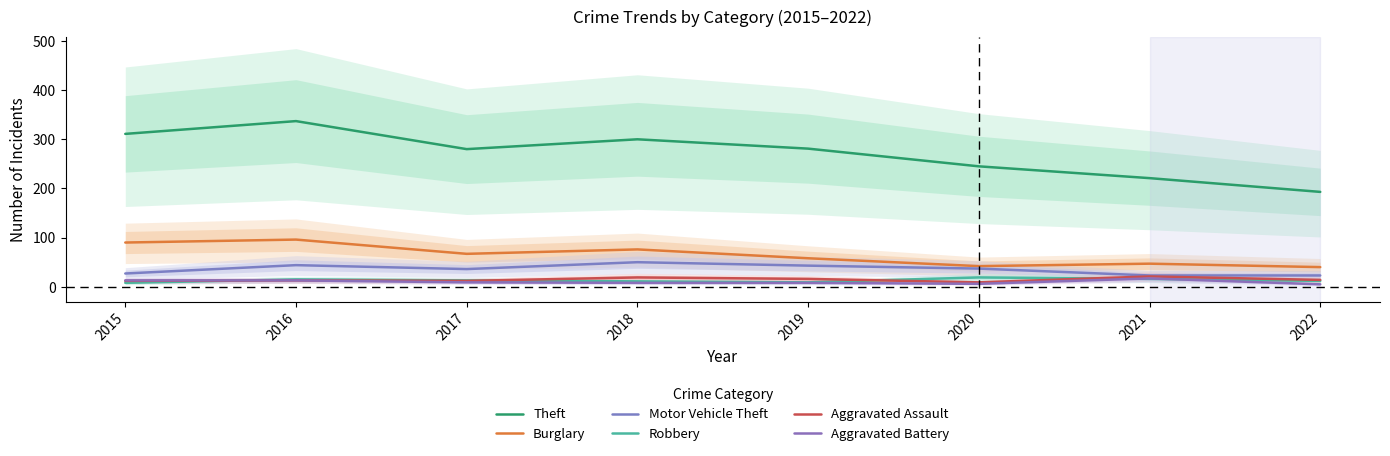

Reading left to right, what are all the values shown in this chart?

Theft: 311	337	280	300	281	245	221	193
Burglary: 90	96	67	76	58	42	47	40
Motor Vehicle Theft: 27	44	36	50	43	37	23	23
Robbery: 8	15	13	11	9	19	16	12
Aggravated Assault: 12	13	12	19	16	9	21	14
Aggravated Battery: 13	13	9	8	8	6	17	5